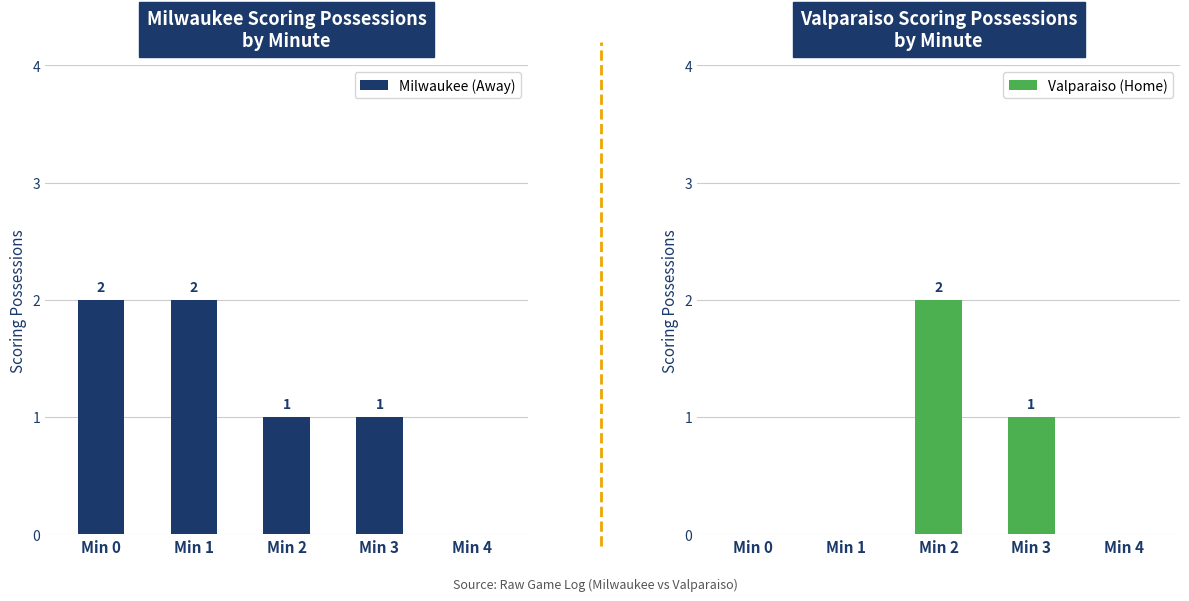

How many data points does each series have?

5